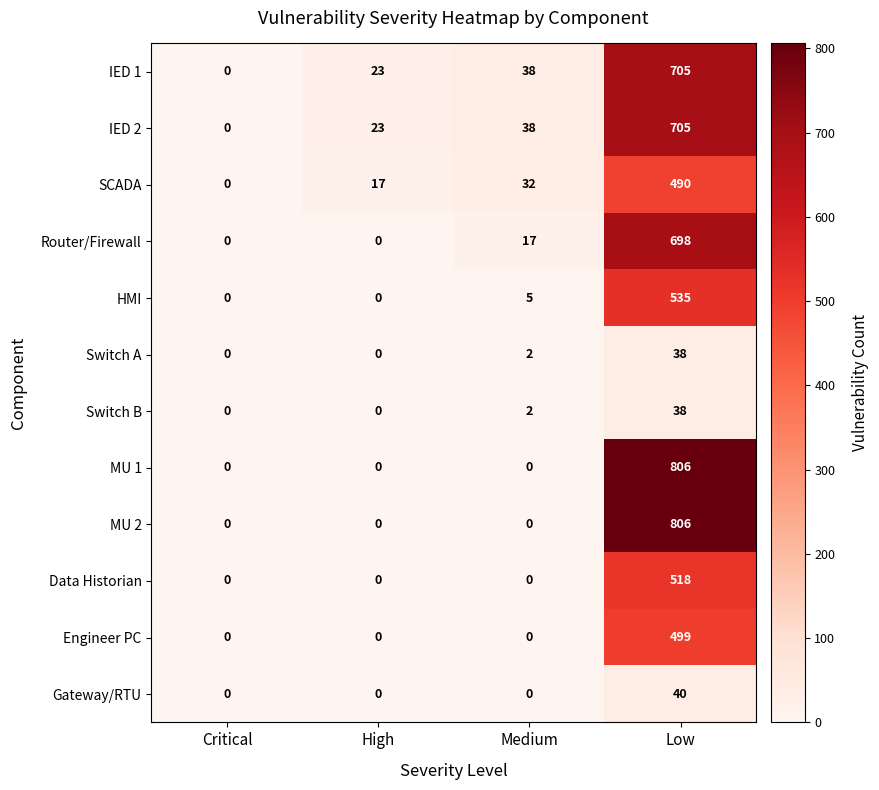

Count the number of data series in this chart.

12